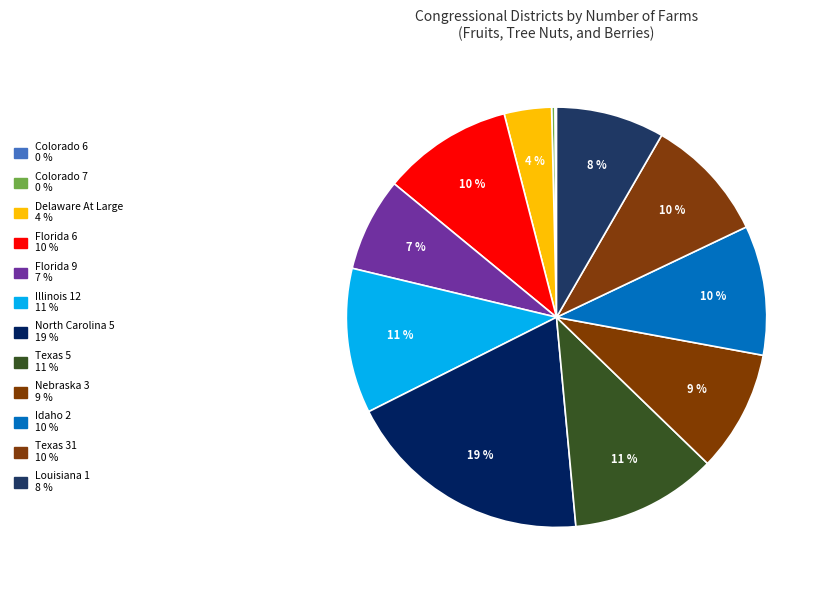

True or false: Idaho 2 accounts for 18% of the total.

False